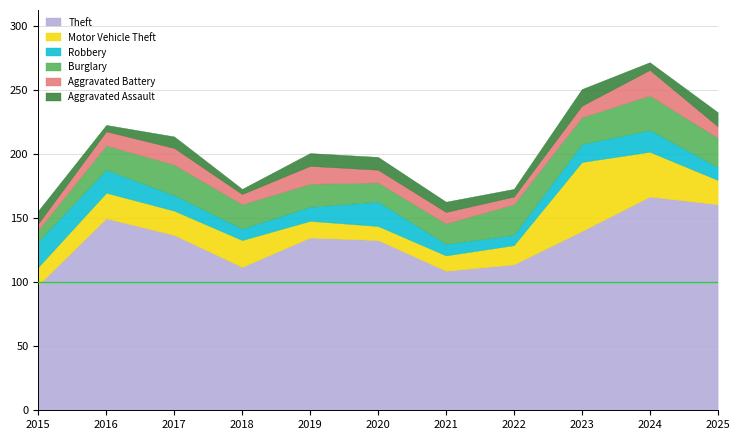

Reading right to left, what are all the values shown in this chart?

Theft: 2025=161	2024=167	2023=140	2022=114	2021=109	2020=133	2019=135	2018=112	2017=137	2016=150	2015=98
Motor Vehicle Theft: 2025=19	2024=35	2023=54	2022=15	2021=12	2020=11	2019=13	2018=21	2017=19	2016=20	2015=14
Robbery: 2025=10	2024=17	2023=14	2022=8	2021=9	2020=19	2019=11	2018=9	2017=12	2016=18	2015=20
Burglary: 2025=23	2024=27	2023=21	2022=24	2021=16	2020=15	2019=18	2018=19	2017=24	2016=19	2015=9
Aggravated Battery: 2025=9	2024=20	2023=9	2022=6	2021=9	2020=10	2019=14	2018=8	2017=13	2016=11	2015=5
Aggravated Assault: 2025=11	2024=6	2023=13	2022=6	2021=8	2020=10	2019=10	2018=4	2017=9	2016=5	2015=10